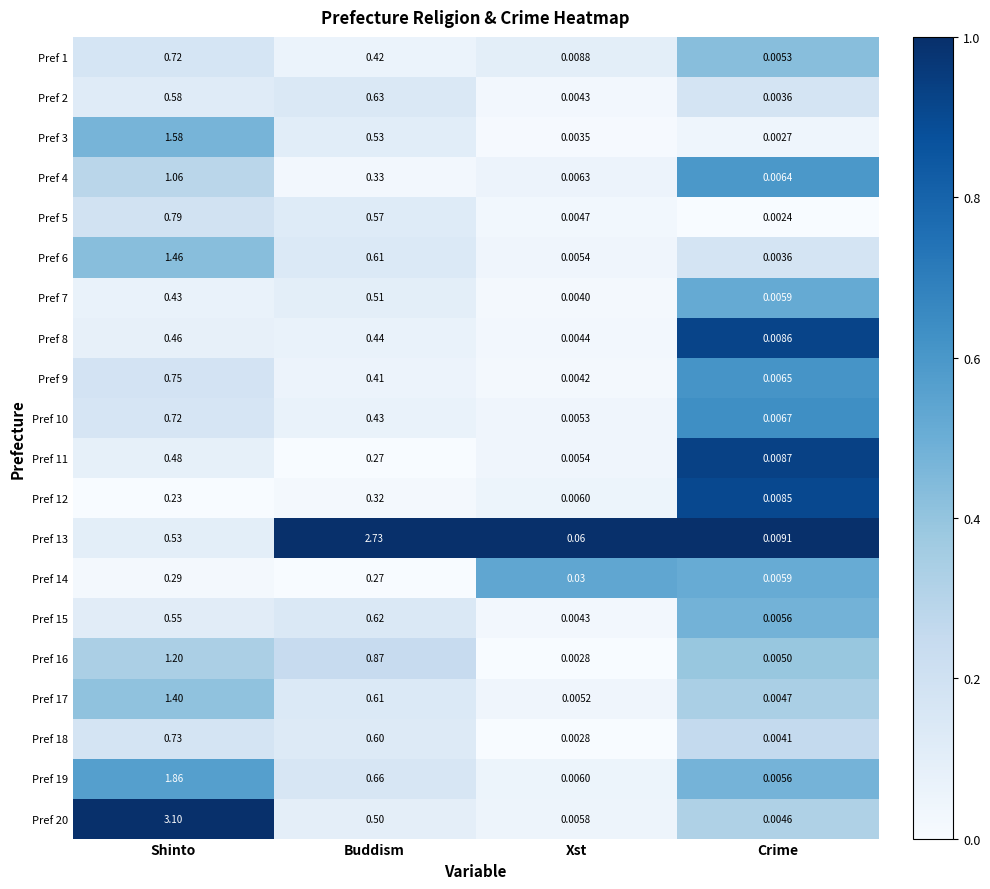

Which category has the lowest value across all series?

Crime